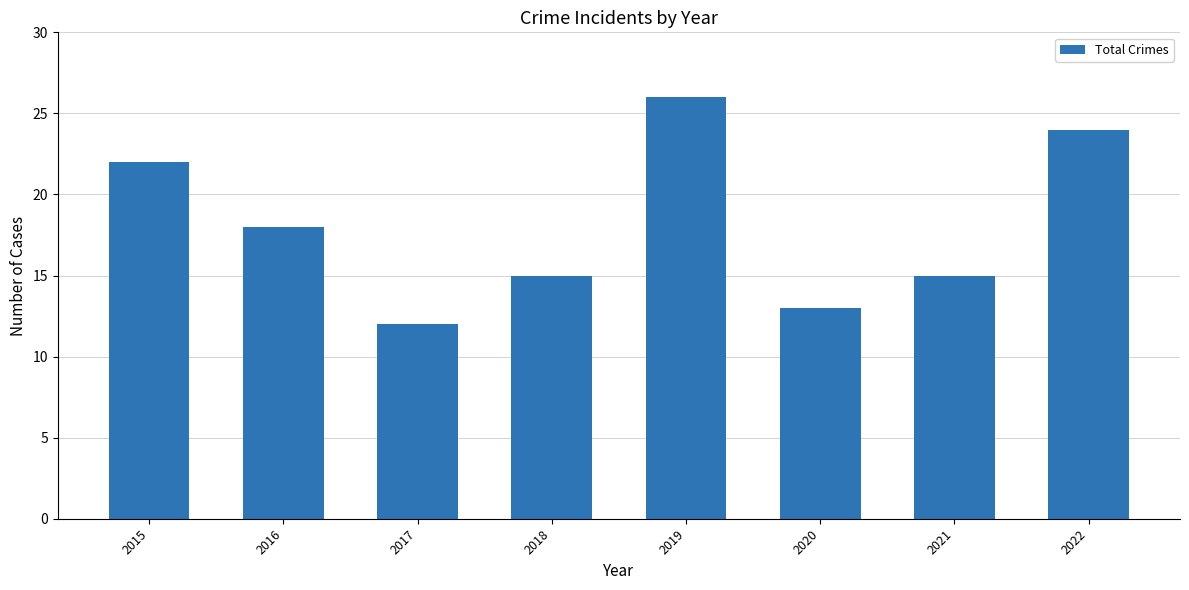

What is the average value?

18